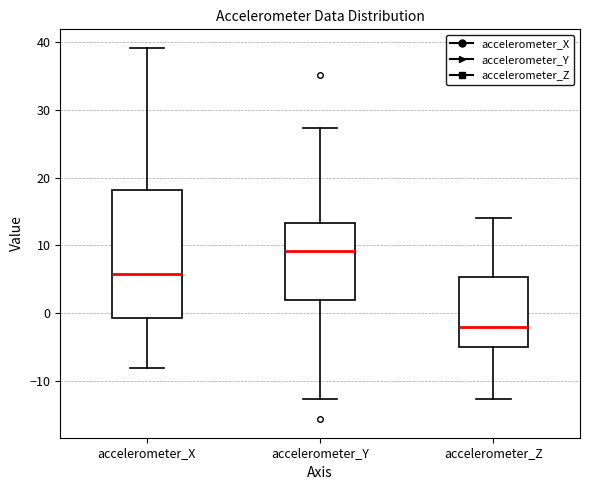

Reading left to right, read every box against the y-axis: the position of its median line, the range the box covers, and the ends of its whiskers. The values are not printed on the chart, so give them approximately, as read against the axis.

accelerometer_X: median 6, box -1 to 18, whiskers -8 to 39
accelerometer_Y: median 9, box 2 to 13, whiskers -13 to 27
accelerometer_Z: median -2, box -5 to 5, whiskers -13 to 14